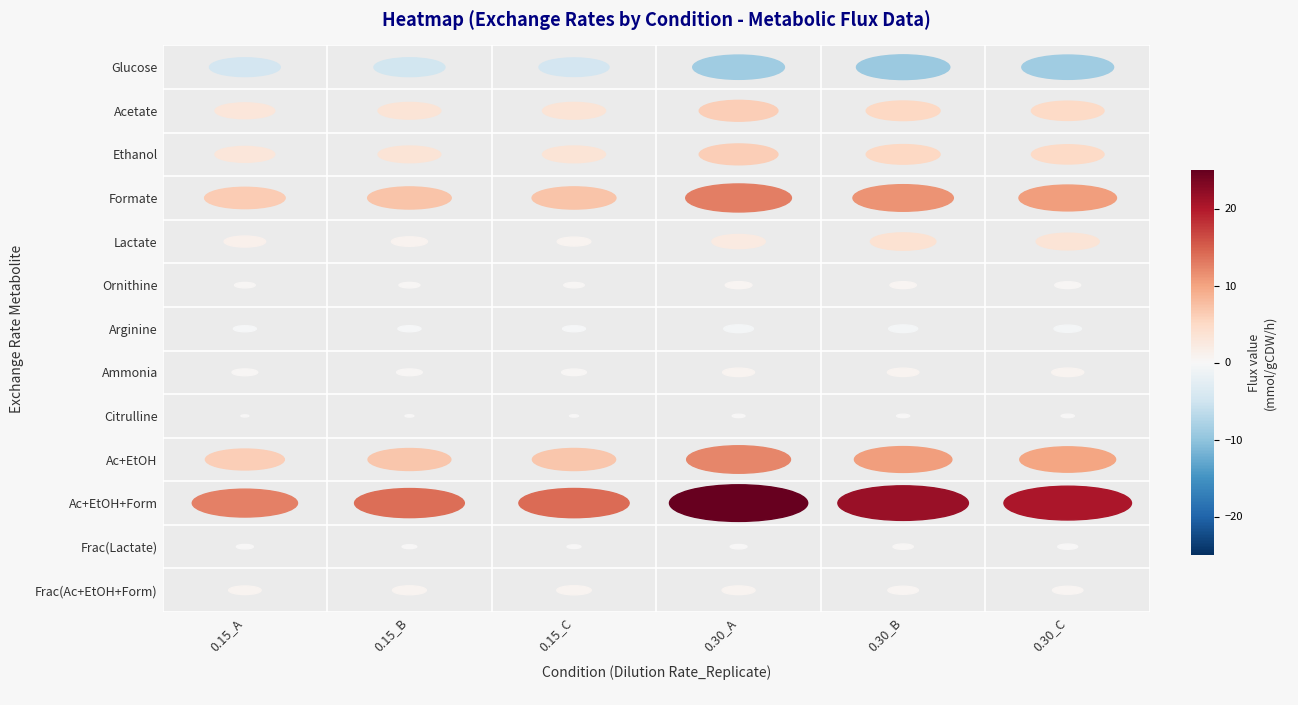

Which label corresponds to the largest value in the chart?

0.30_A